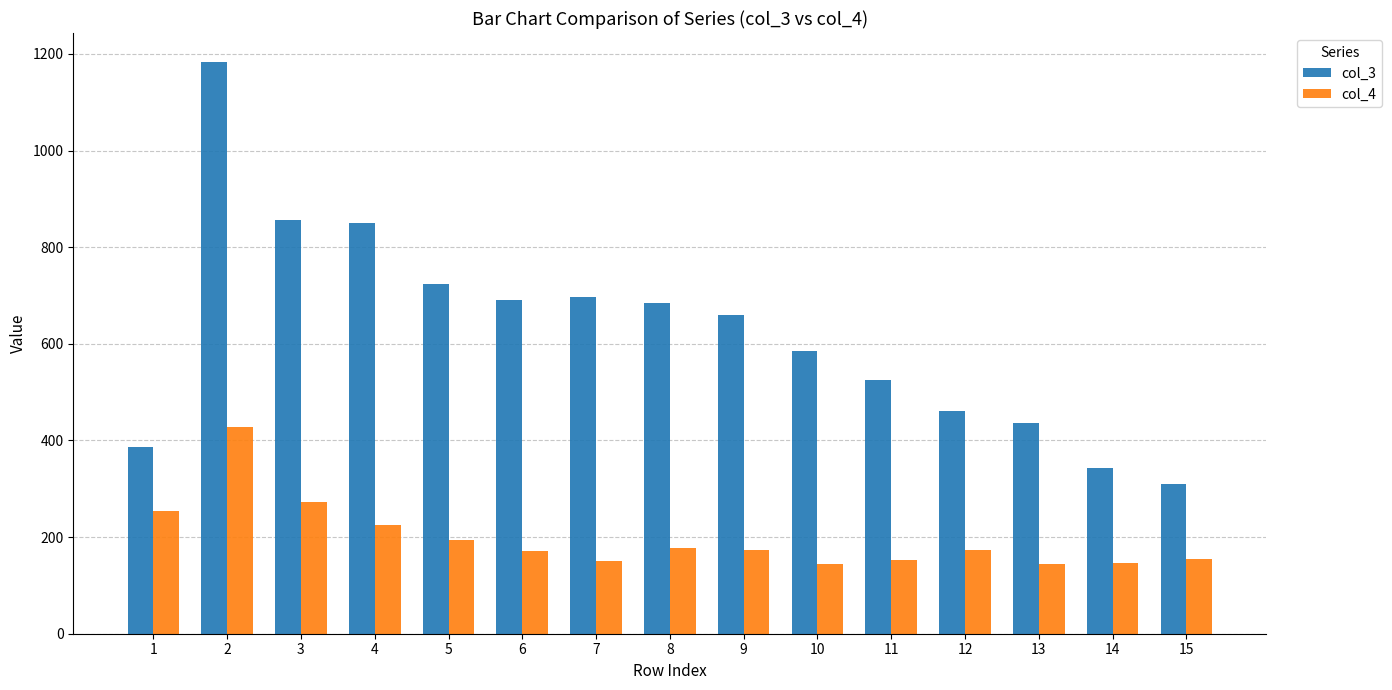

What is the greatest value displayed?

1184